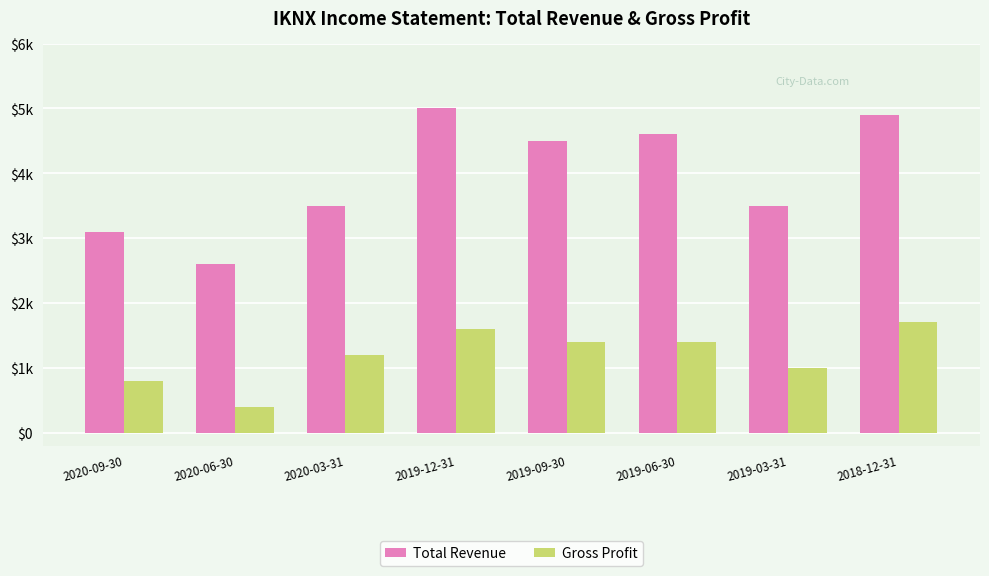

At 2019-06-30, list the series in order from largest to smallest.

Total Revenue, Gross Profit